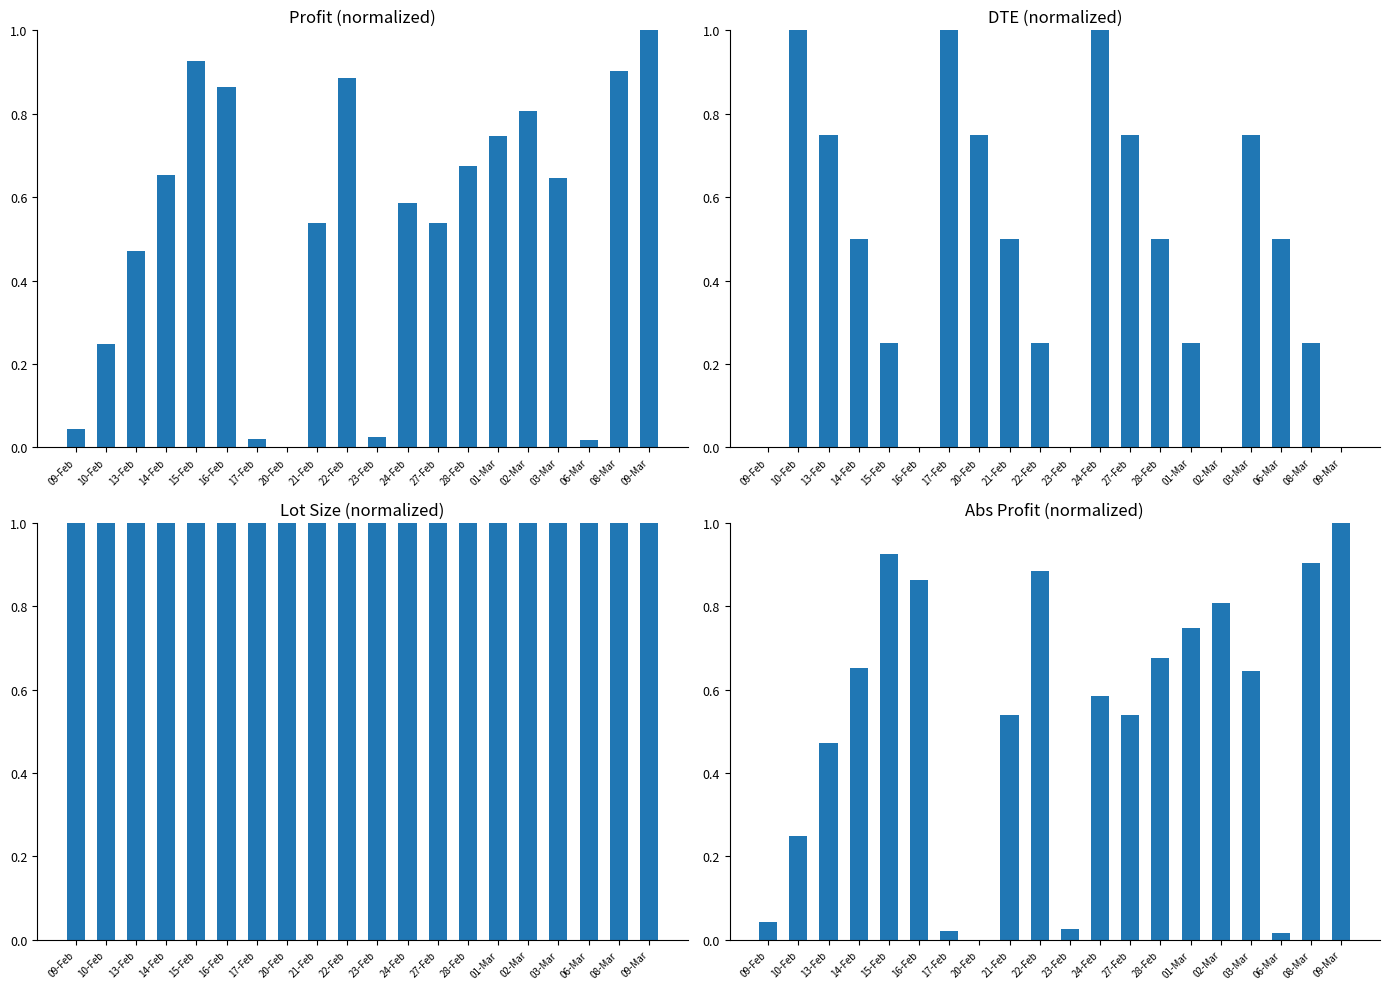

The Profit (normalized) series shows 1.2 at 16-Feb. True or false?

False